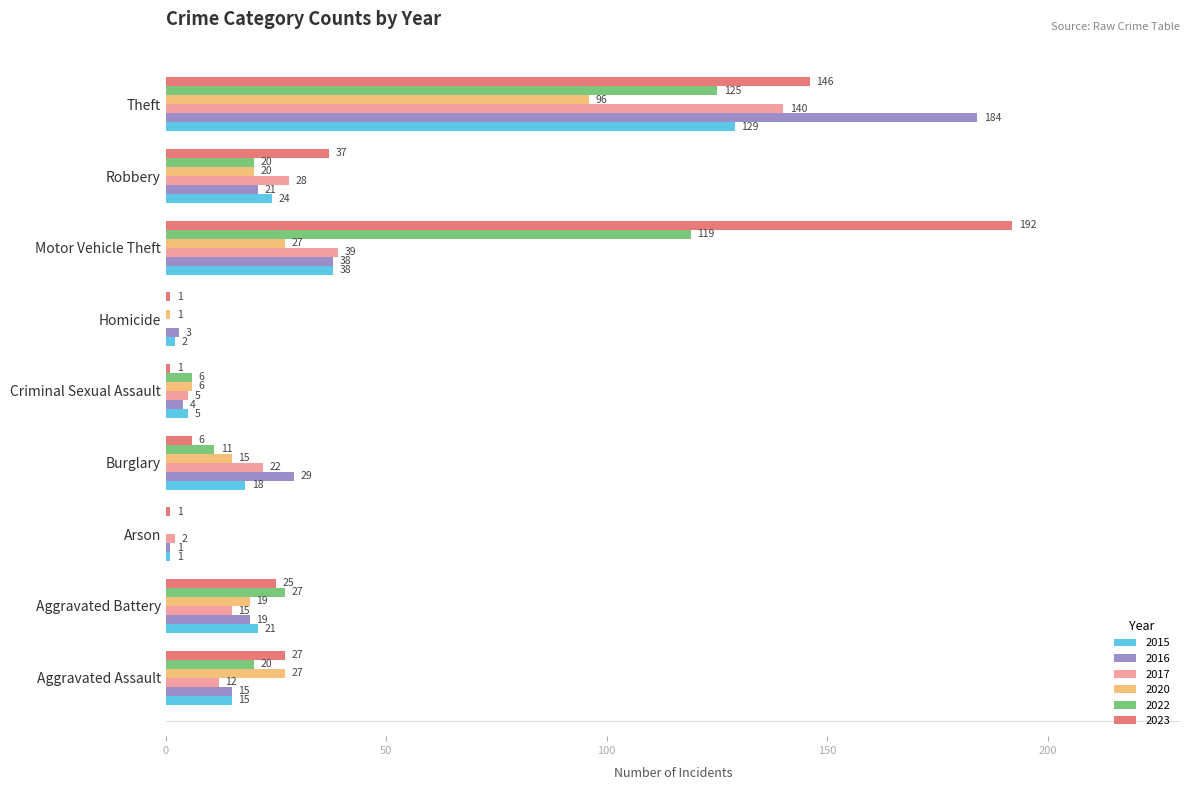

What is the maximum value for 2022?

125